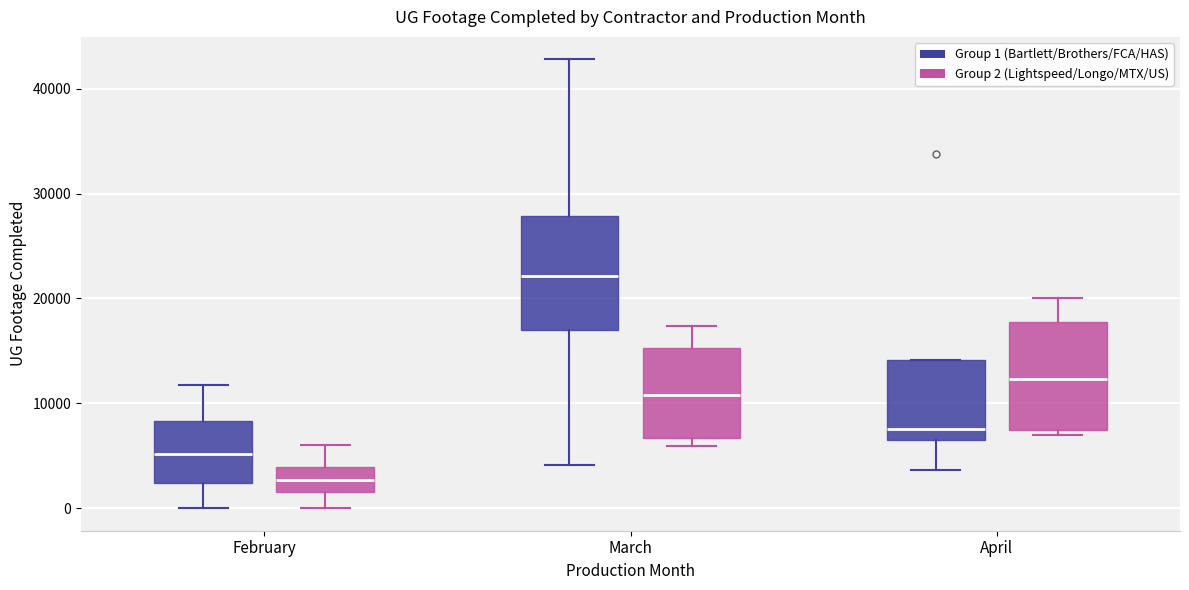

Which box's median line is the highest?

March (Group 1 (Bartlett/Brothers/FCA/HAS))